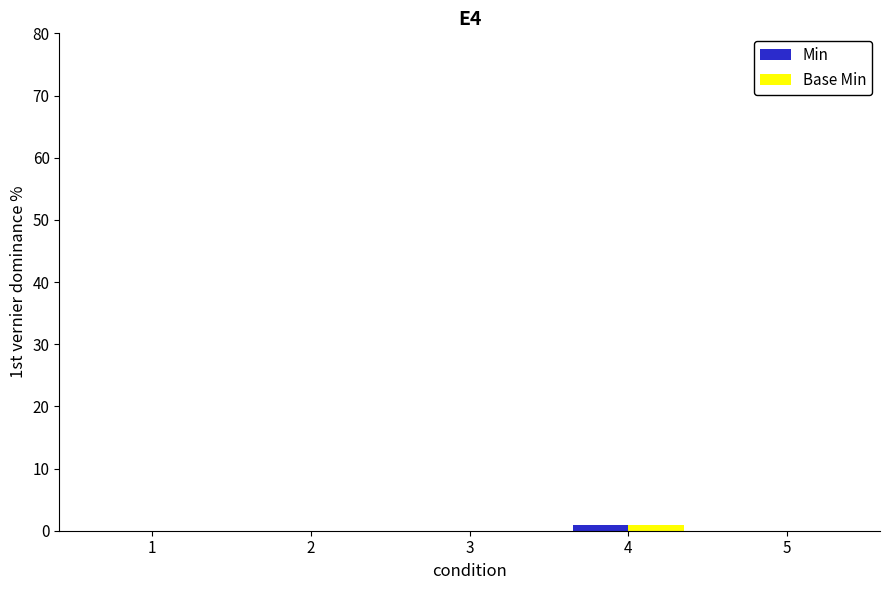

Is it true that Base Min equals 0 at 2?

True